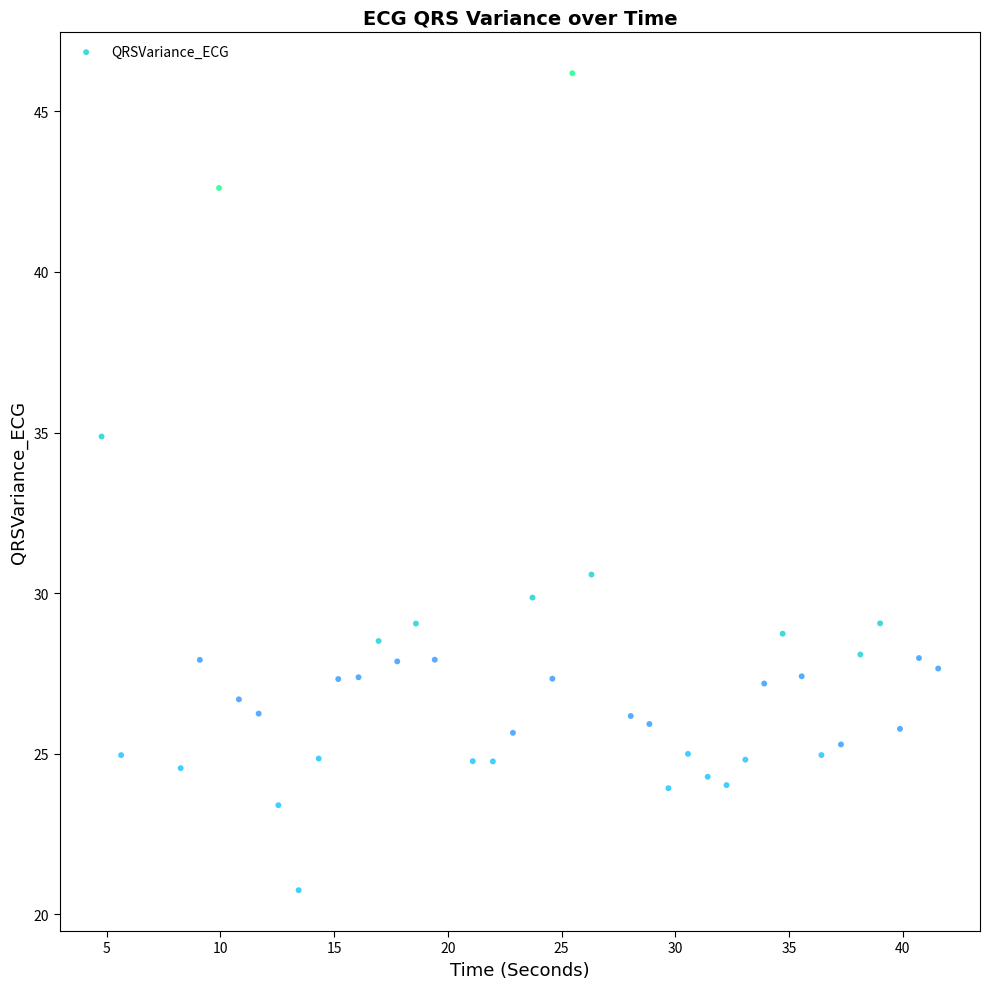

What Y value in the scatter plot is closest to 33?

34.9